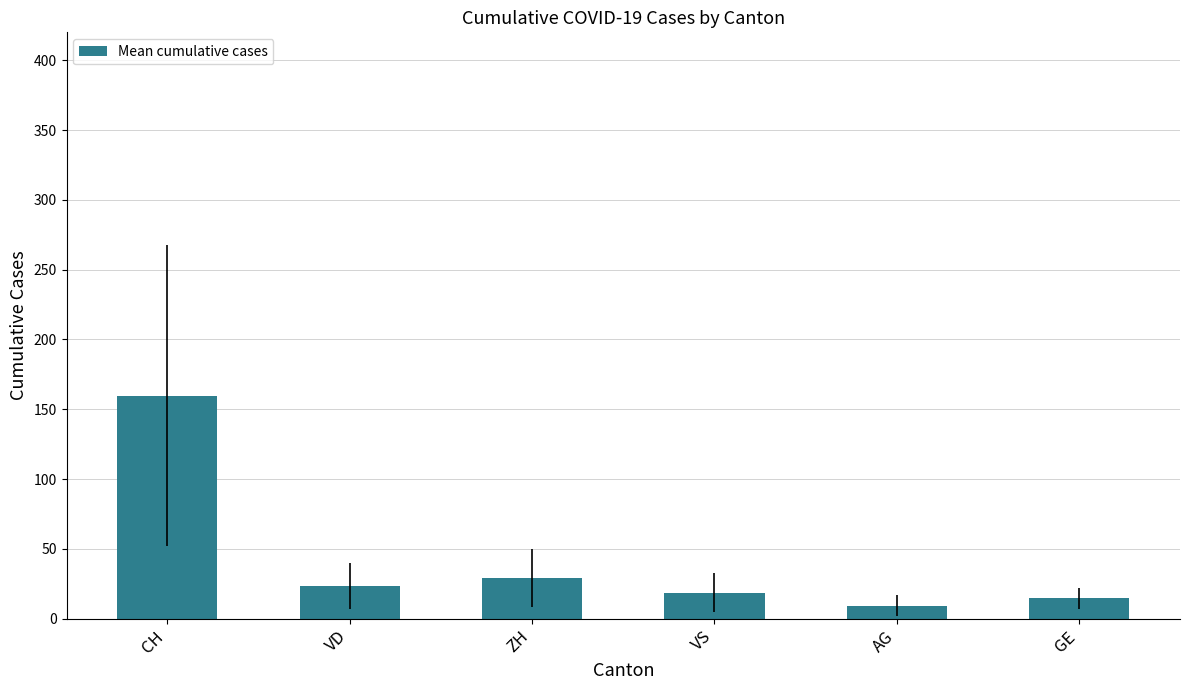

What is the value of the 4th bar from the left?

18.6